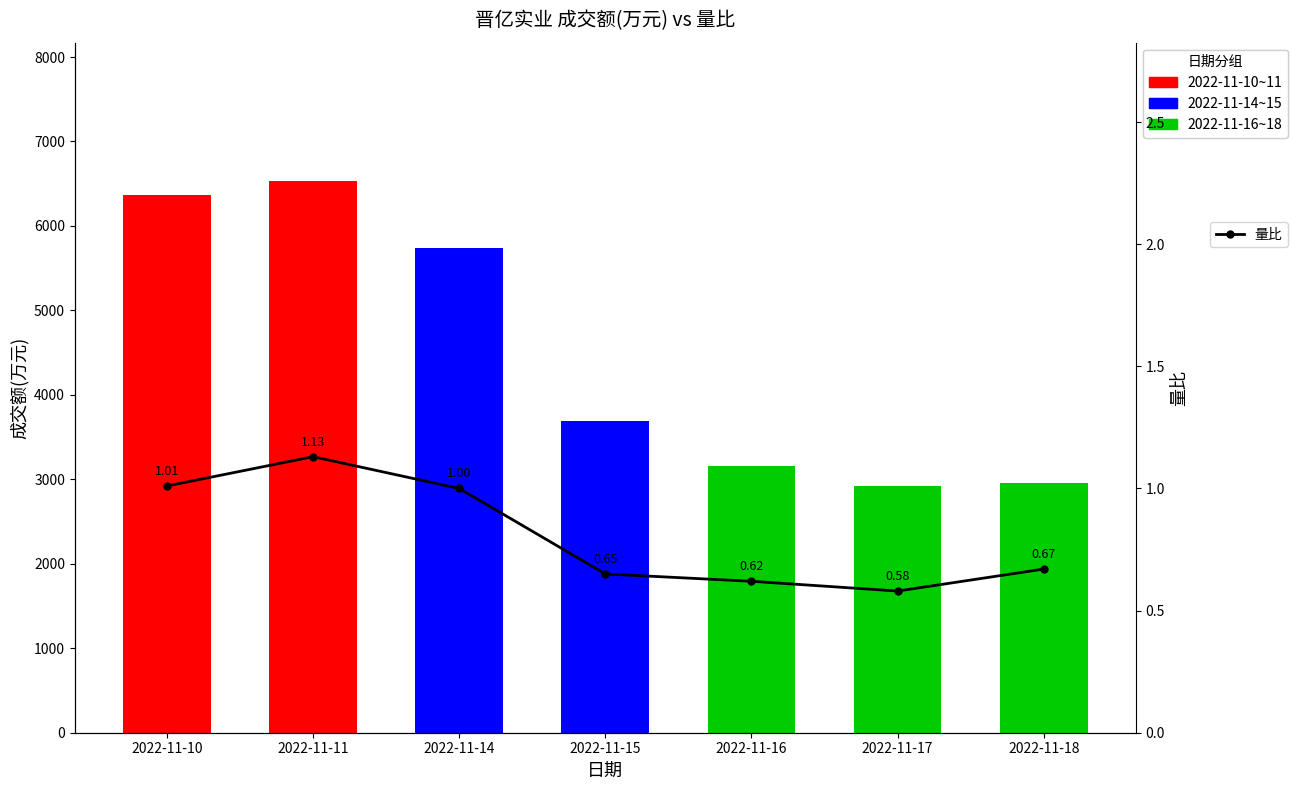

The chart shows a value of 1.0 at 2022-11-14. True or false?

True